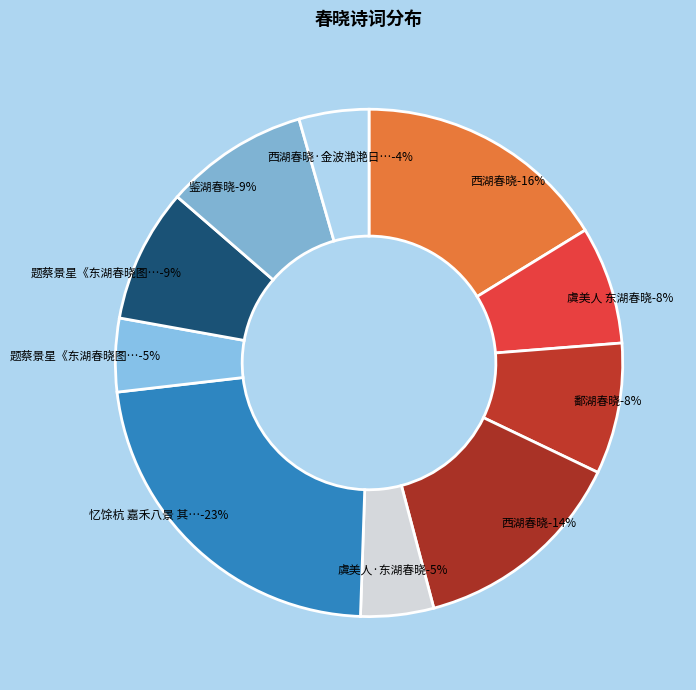

Which category has the biggest portion of the pie?

忆馀杭 嘉禾八景 其三 鸳湖春晓